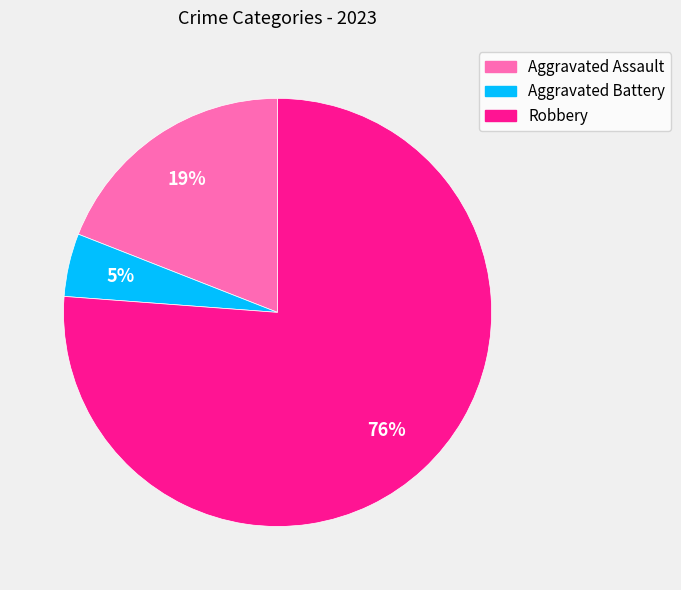

True or false: Robbery accounts for 83% of the total.

False